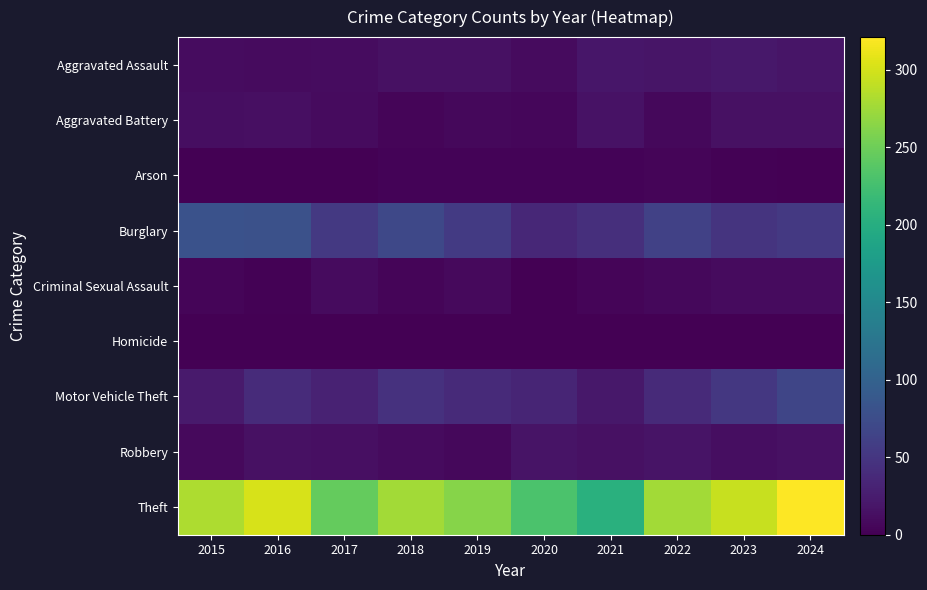

Which category has the highest value across all series?

2024